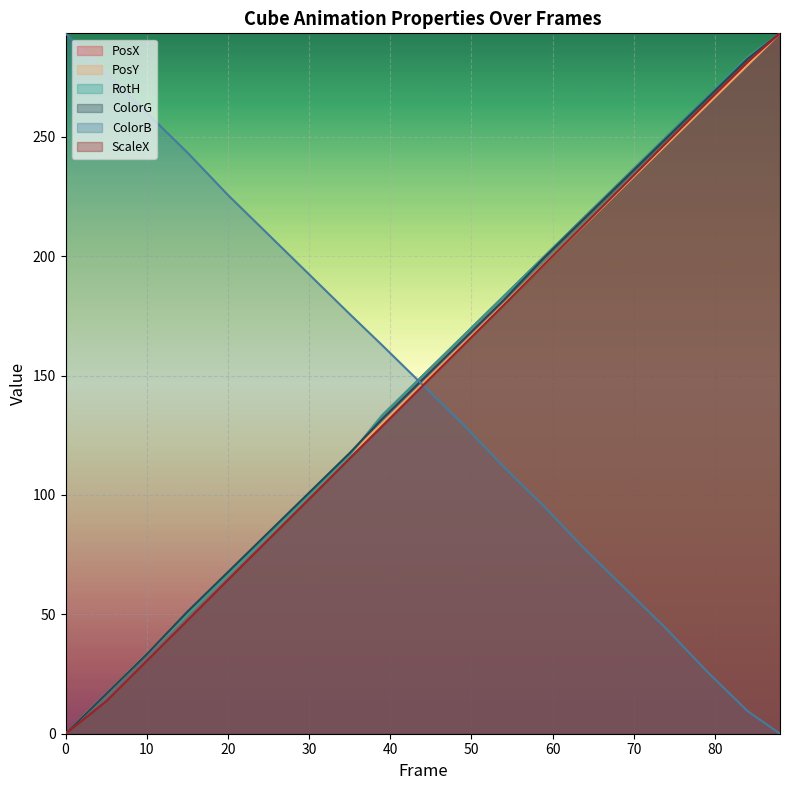

At how many categories does at least one series exceed 264?

5